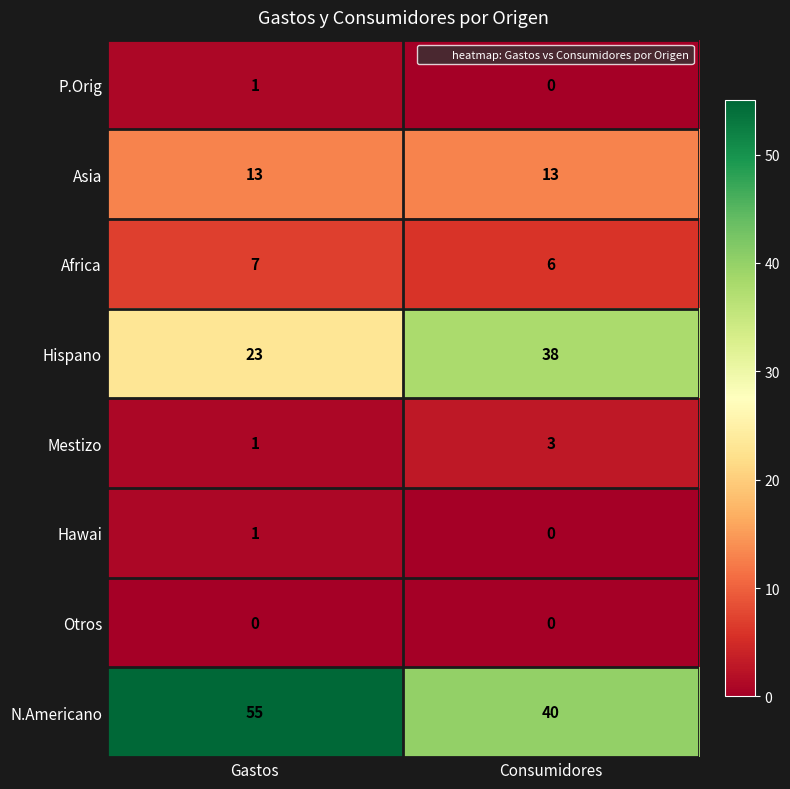

What is the spread (max minus min) of values at Gastos?

55